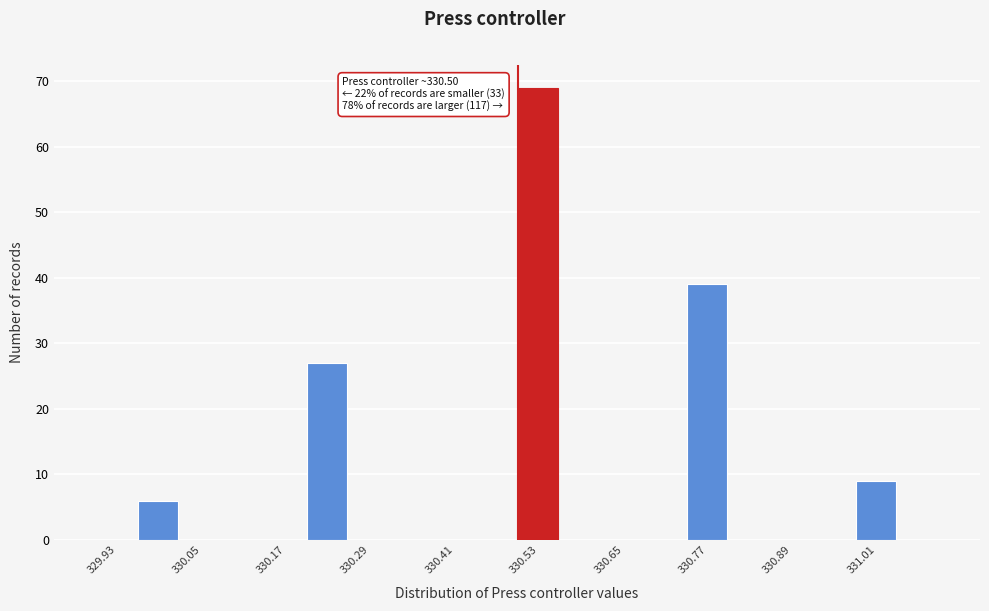

Read against the x-axis, roughly where is the centre of the tallest bar?

330.52